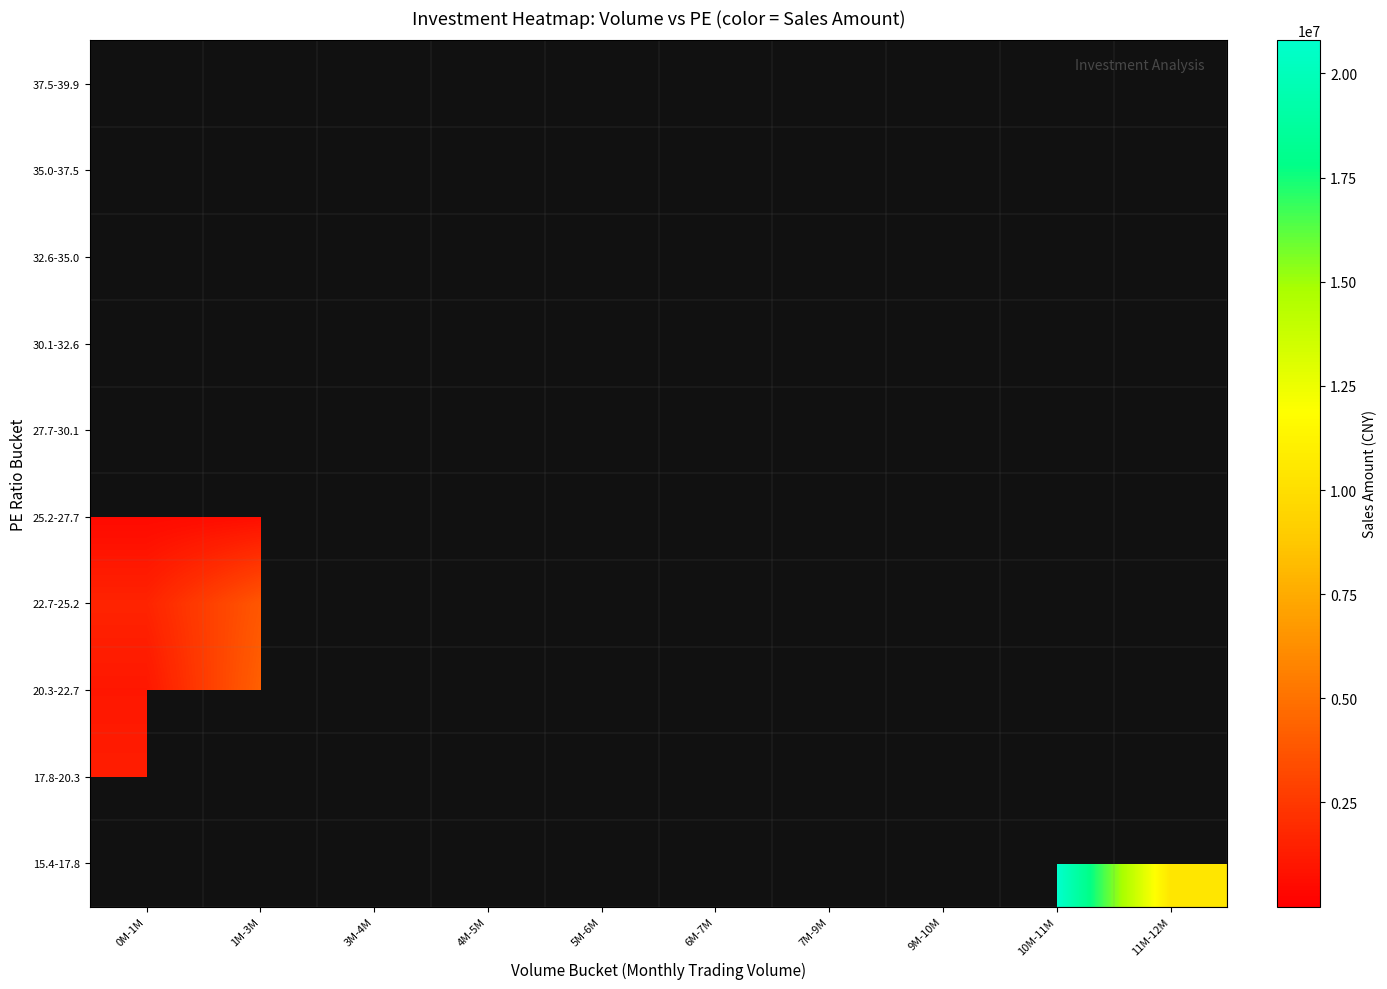

At which category does the chart reach its peak across all series?

10M-11M